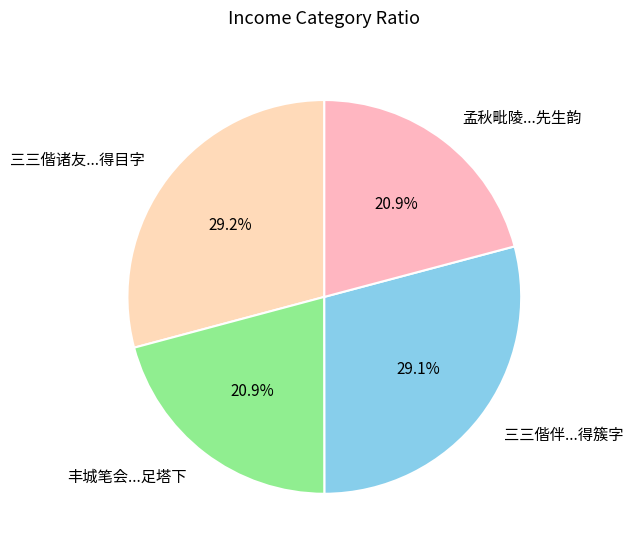

Which has a higher value, 孟秋毗陵...先生韵 or 三三偕伴...得簇字?

三三偕伴...得簇字